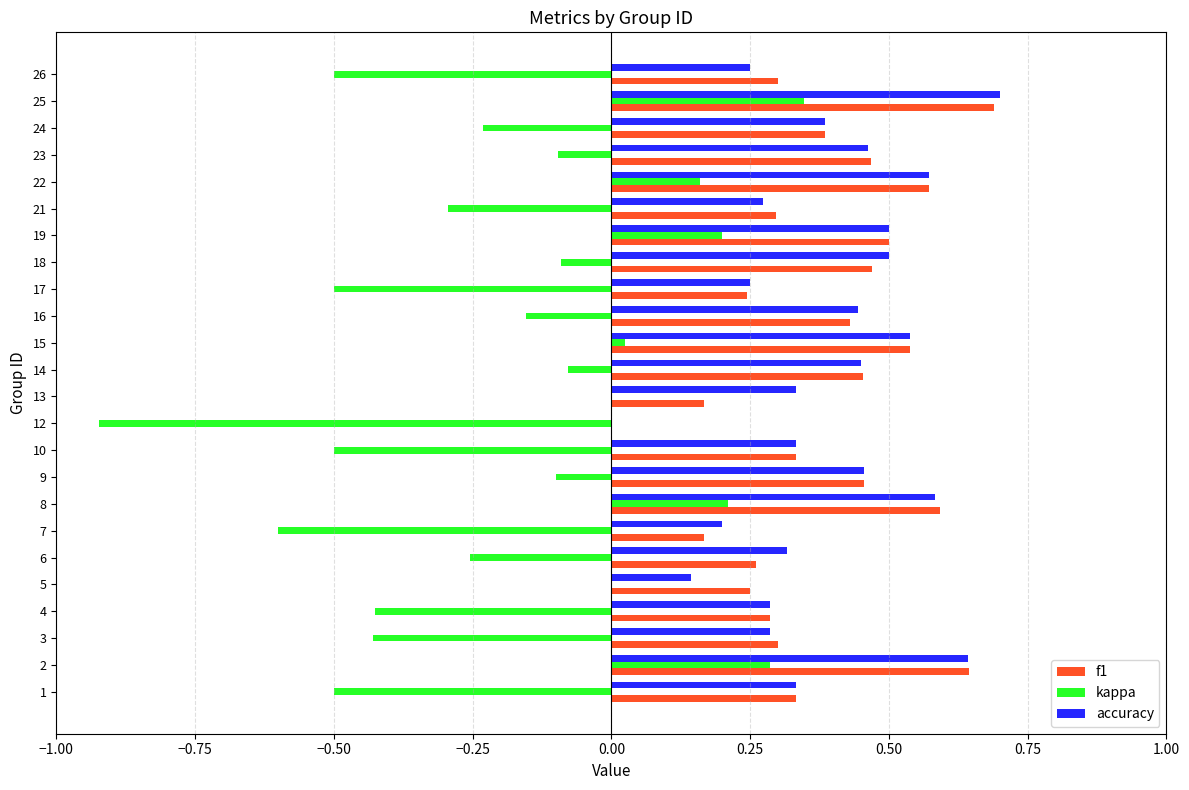

Is the value of kappa at 5 greater than the value of f1 at 16?

No